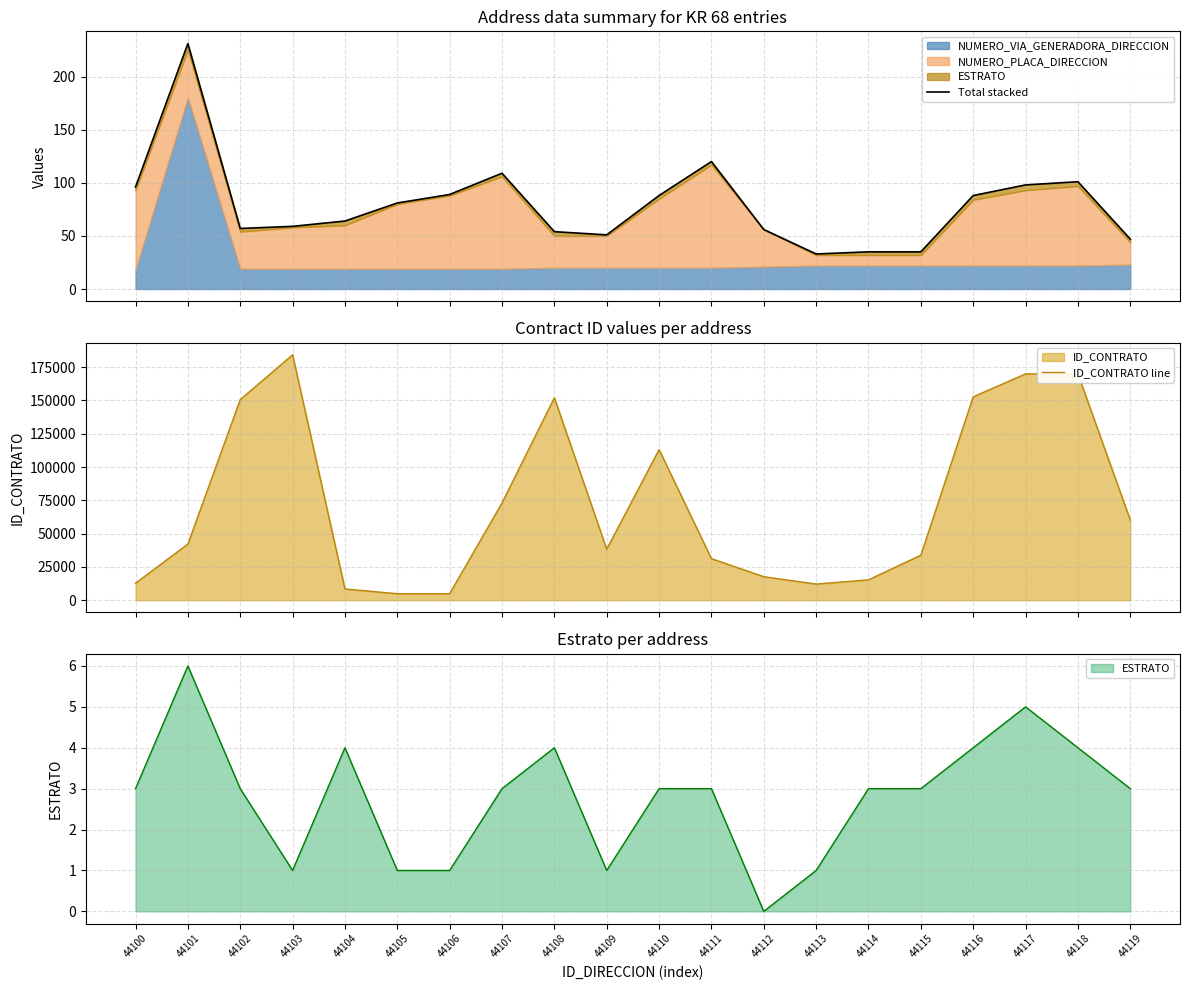

What is the value of the ID_CONTRATO line point at the 10th from the left?

38290